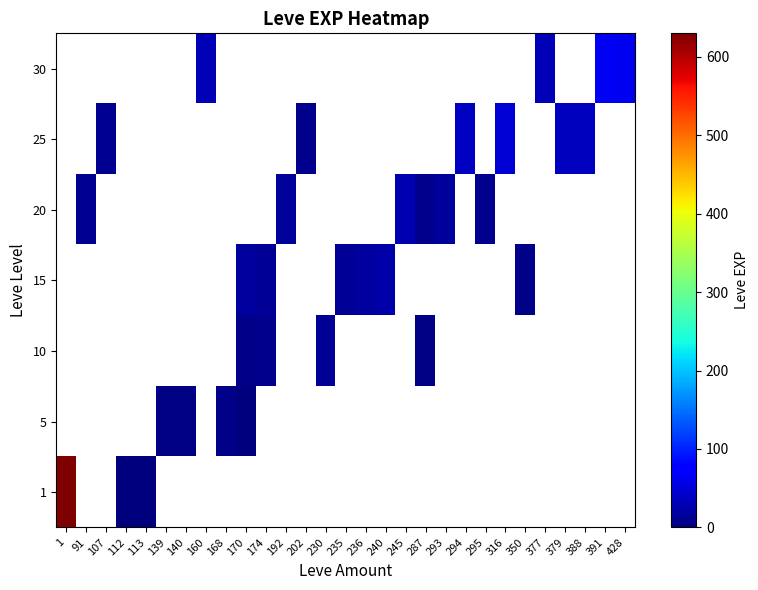

What is the minimum value shown in the chart?

1.0